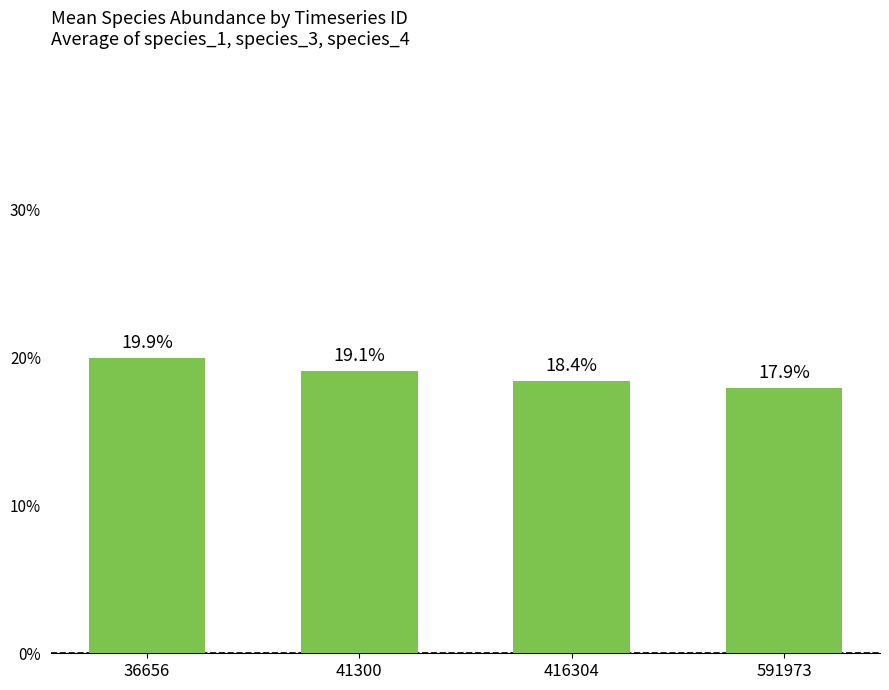

Reading left to right, what are all the values shown in this chart?

0.2	0.2	0.2	0.2